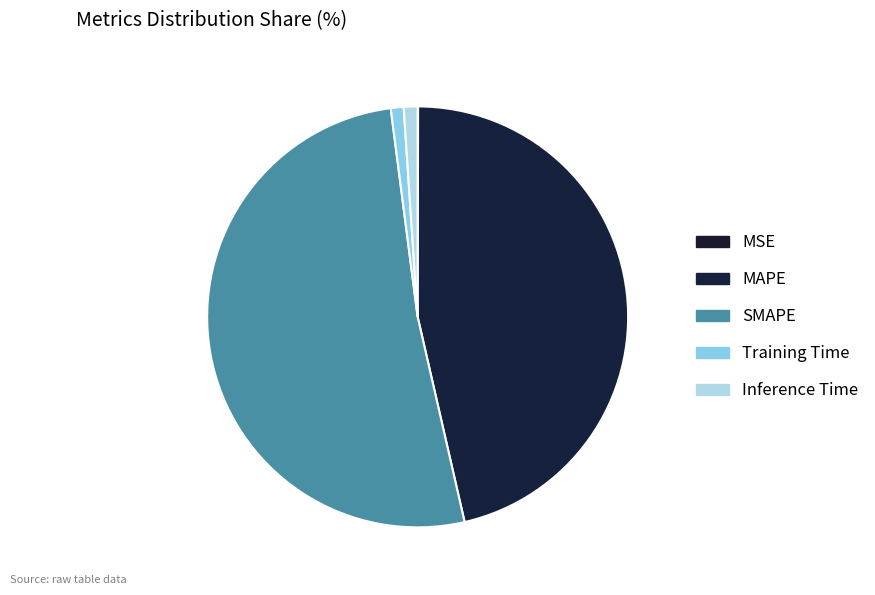

How many slices are in this pie chart?

5